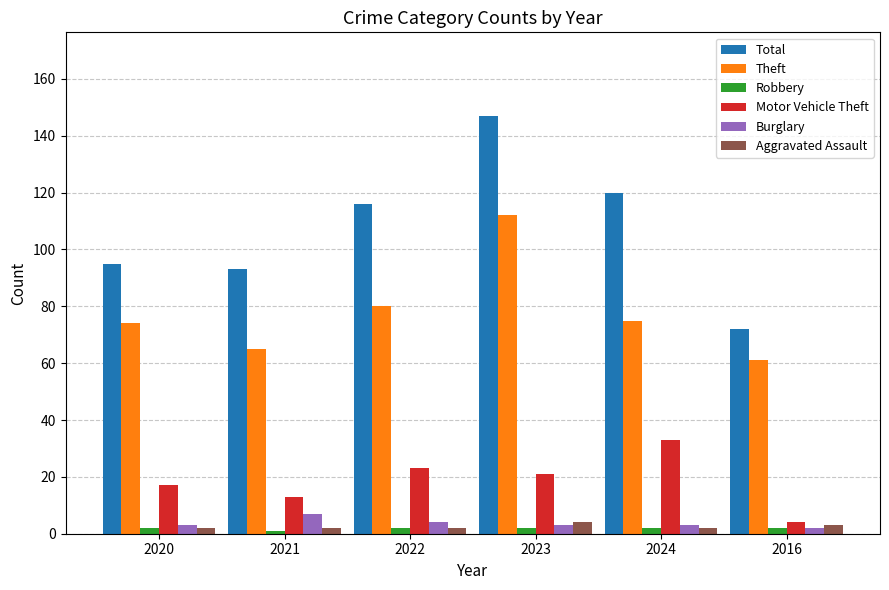

Between 2020 and 2023, which series saw the biggest shift?

Total